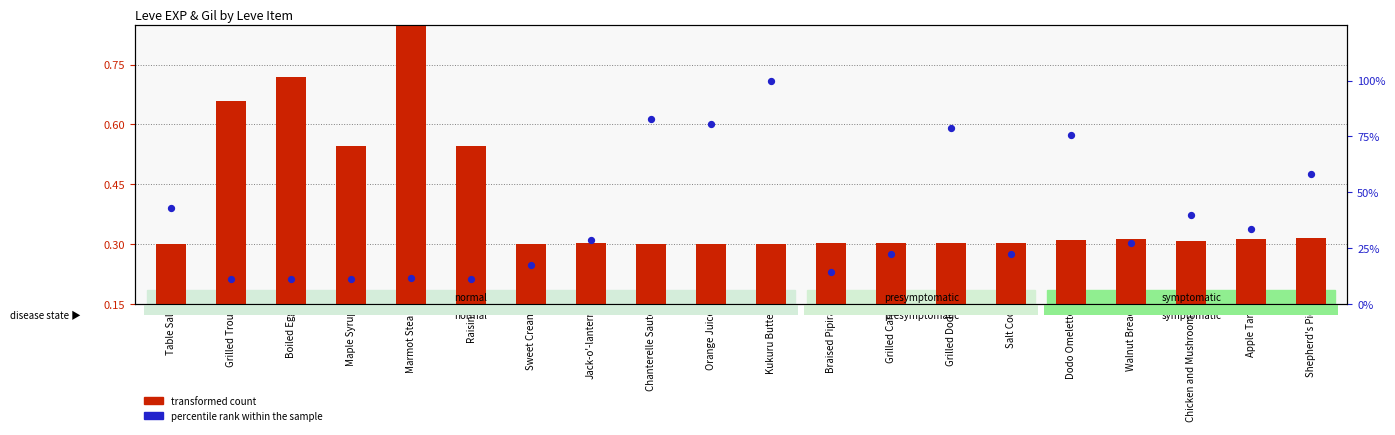

Which series reaches the minimum Y coordinate?

transformed count